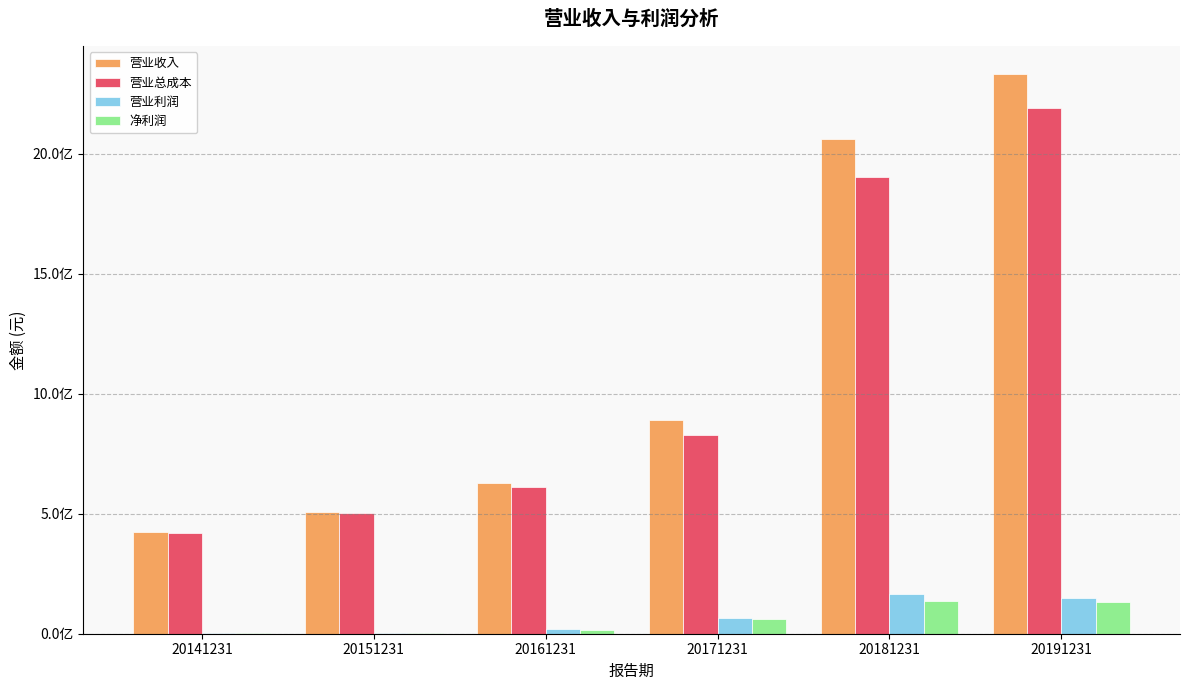

Are the bars grouped side by side (vs. stacked)?

Yes